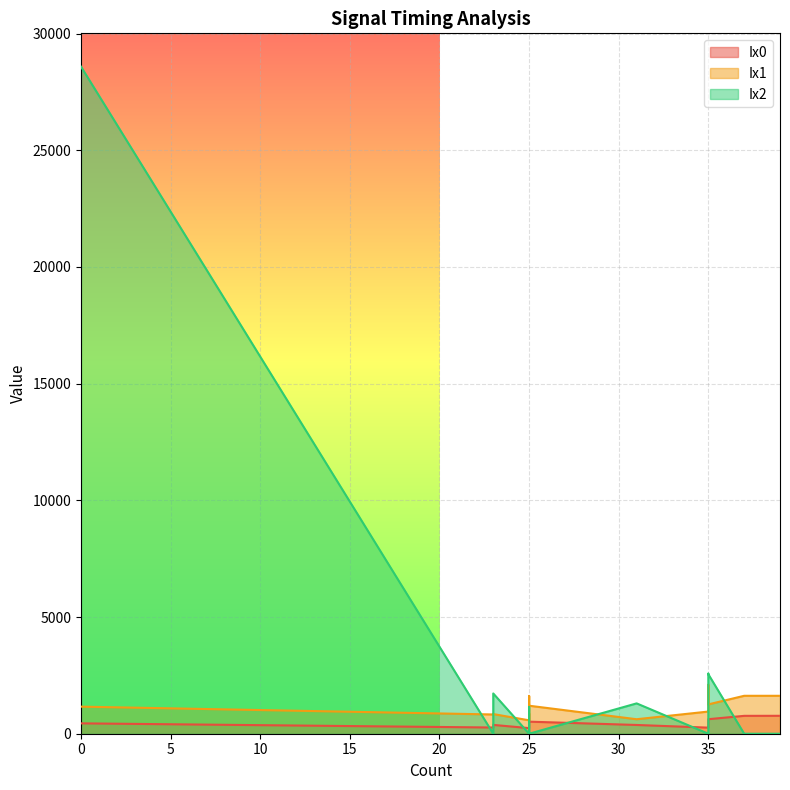

How many series are shown in this chart?

3